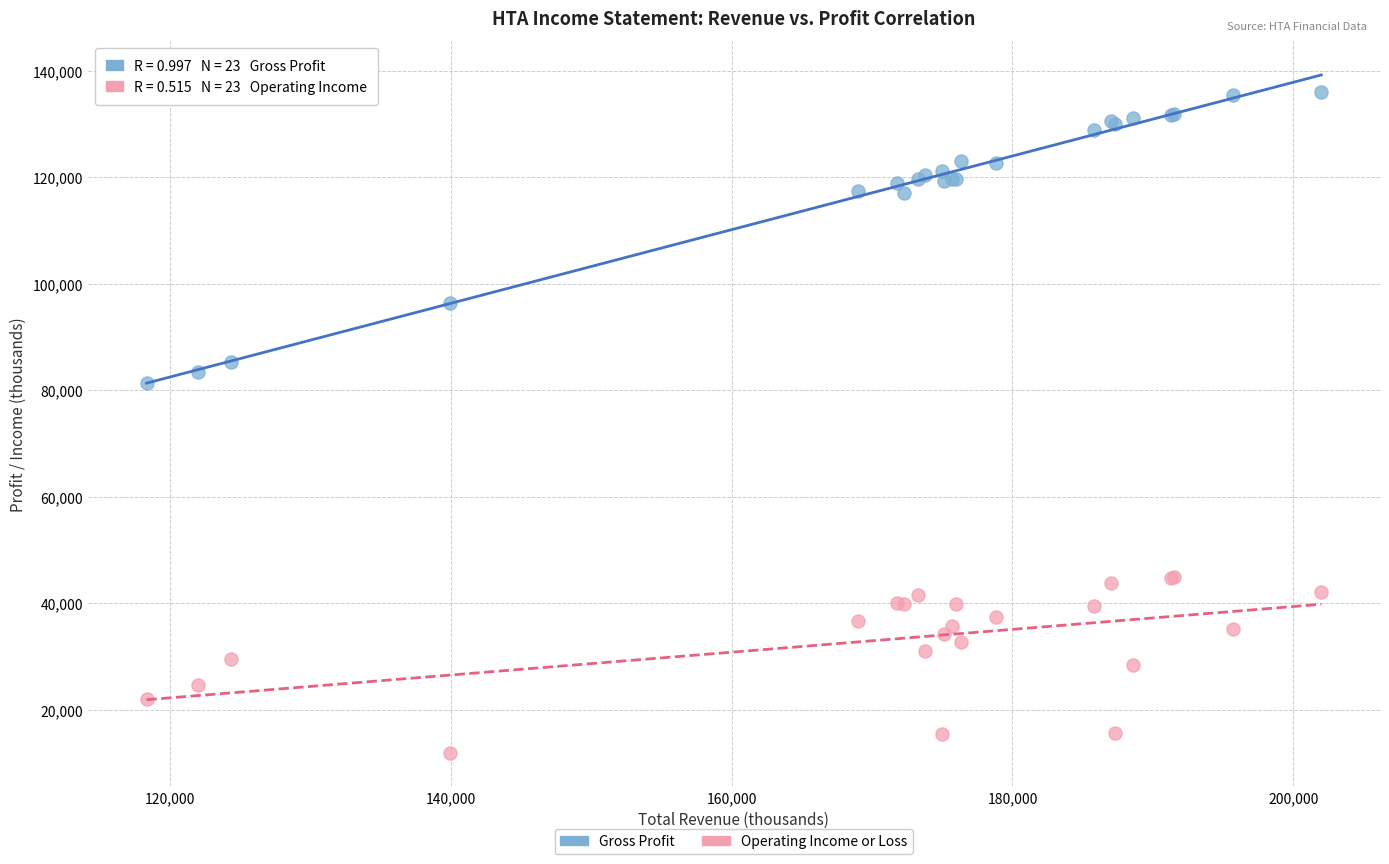

Which series contains the highest Y value?

Gross Profit